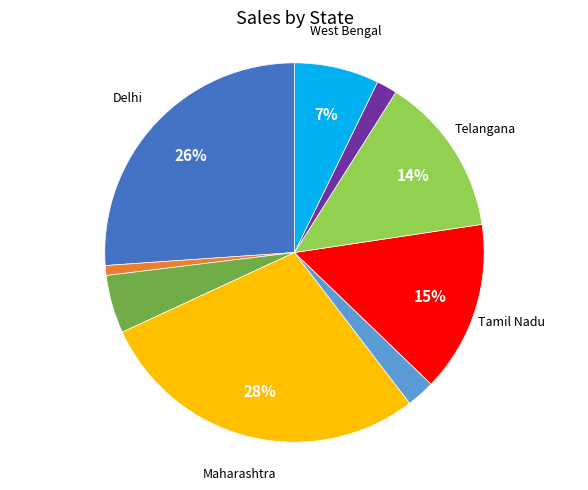

Count the number of slices in the pie.

9